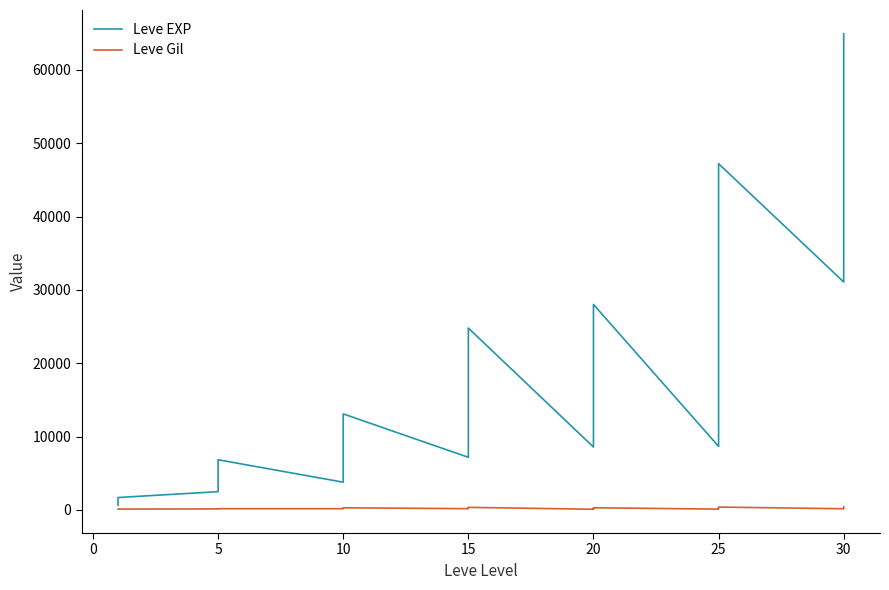

What is the minimum value shown in the chart?

91